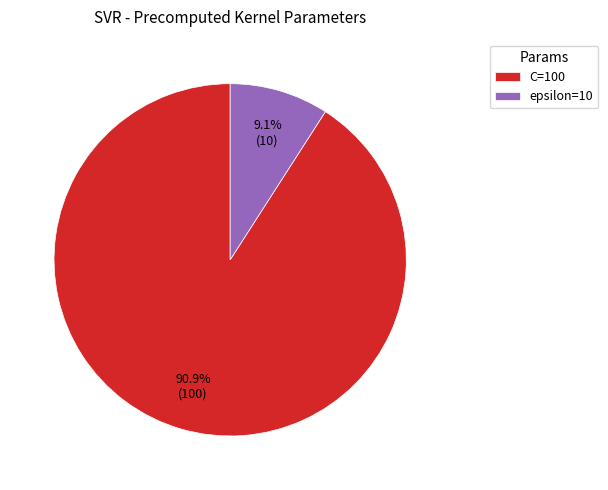

How much of the chart is everything except C=100?

9.1%